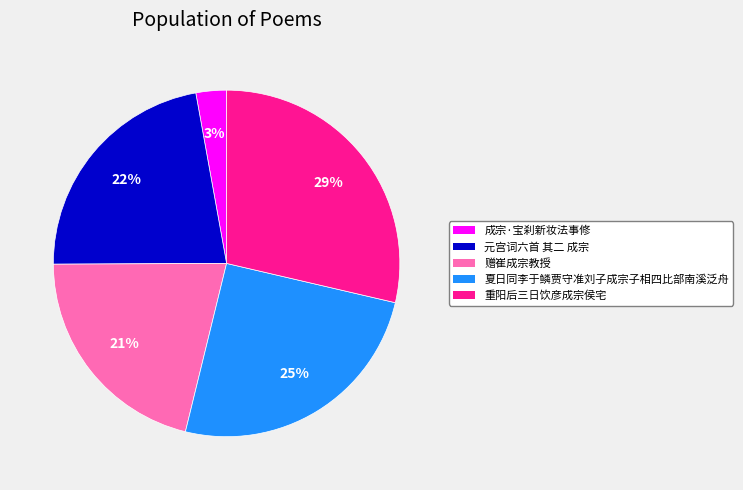

Do 夏日同李于鳞贾守准刘子成宗子相四比部南溪泛舟 and 元宫词六首 其二 成宗 together represent more than half of the pie?

No